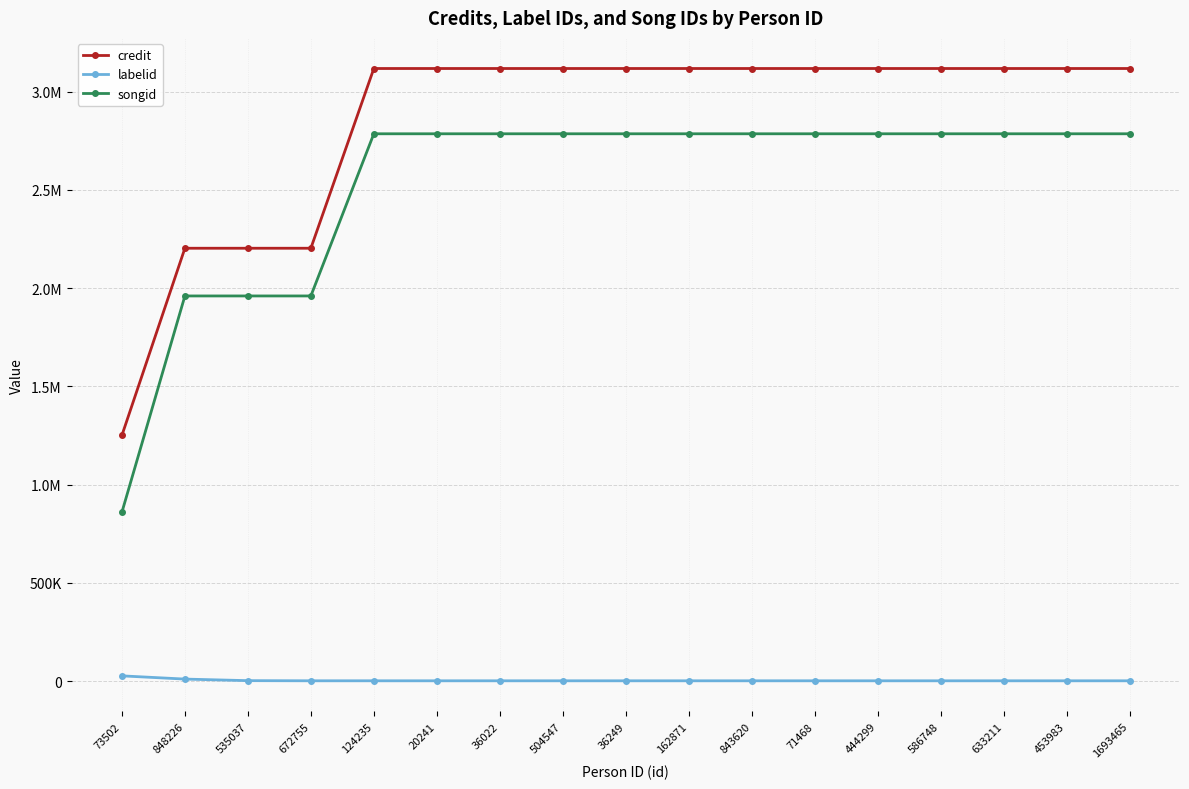

Which series has the largest range (max minus min)?

songid